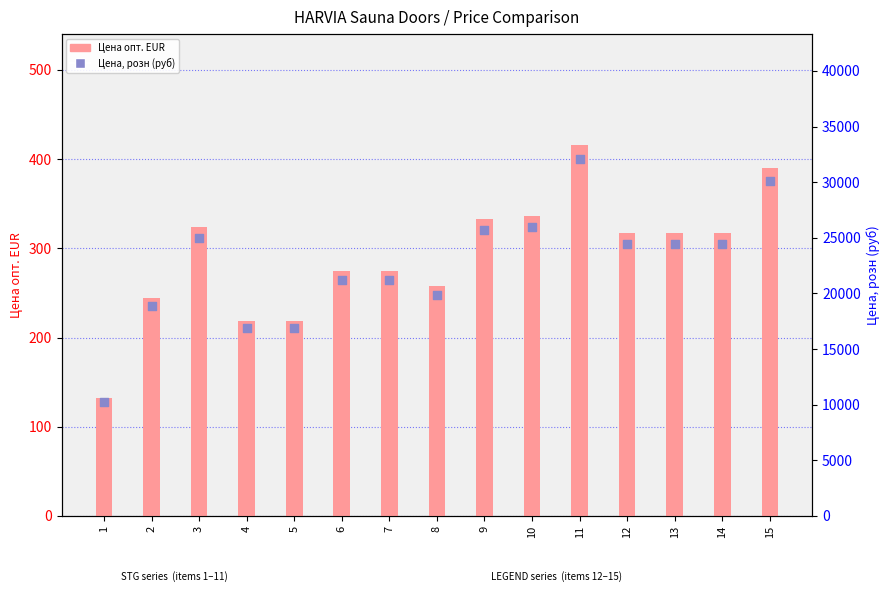

Which series has the largest Y range (max minus min)?

Цена, розн (руб)